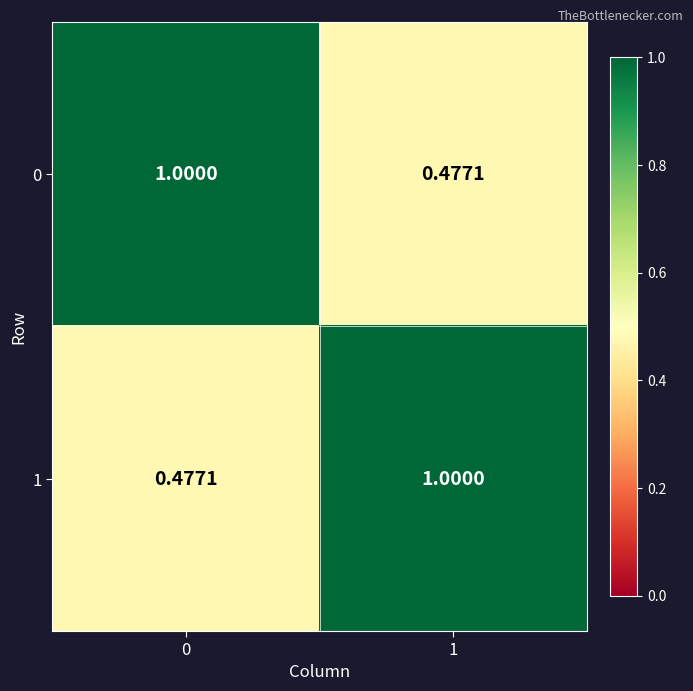

At 0, list the series in order from smallest to largest.

1, 0